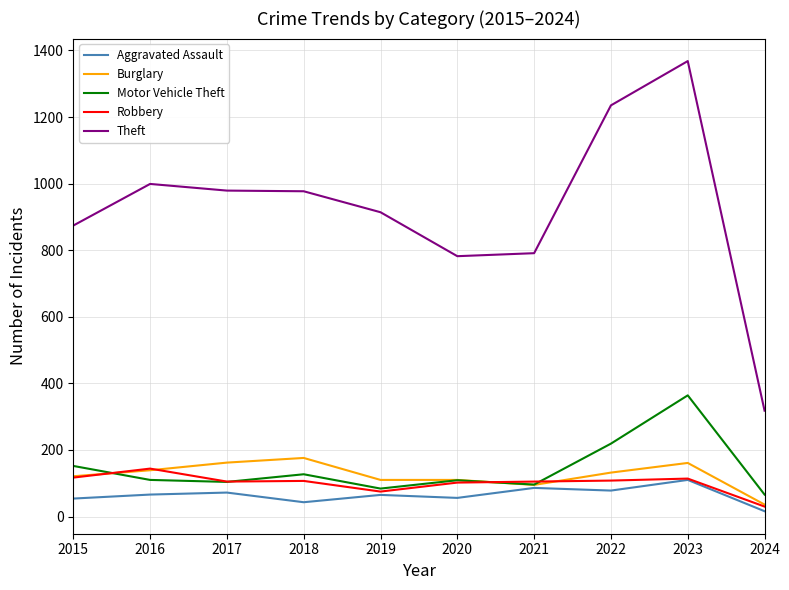

What is the sum of all Aggravated Assault values?

646